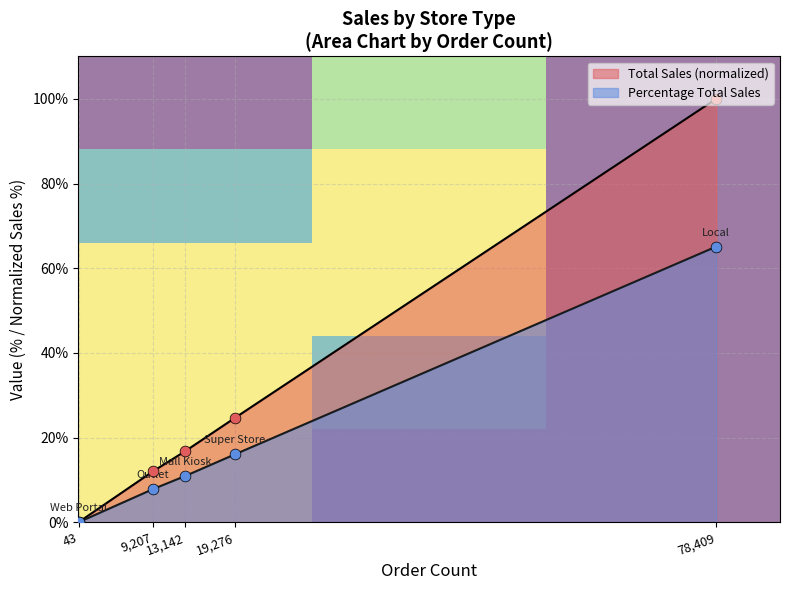

At which label is Total Sales (normalized) closest to 50?

19,276